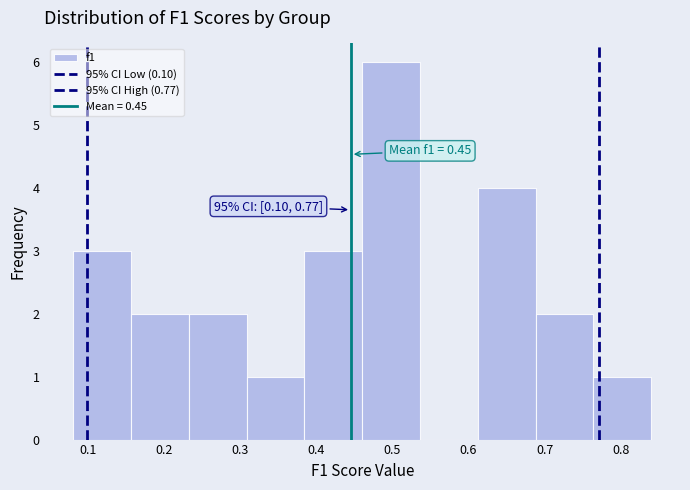

Over which range of the x-axis is the bar tallest?

0.46 to 0.54